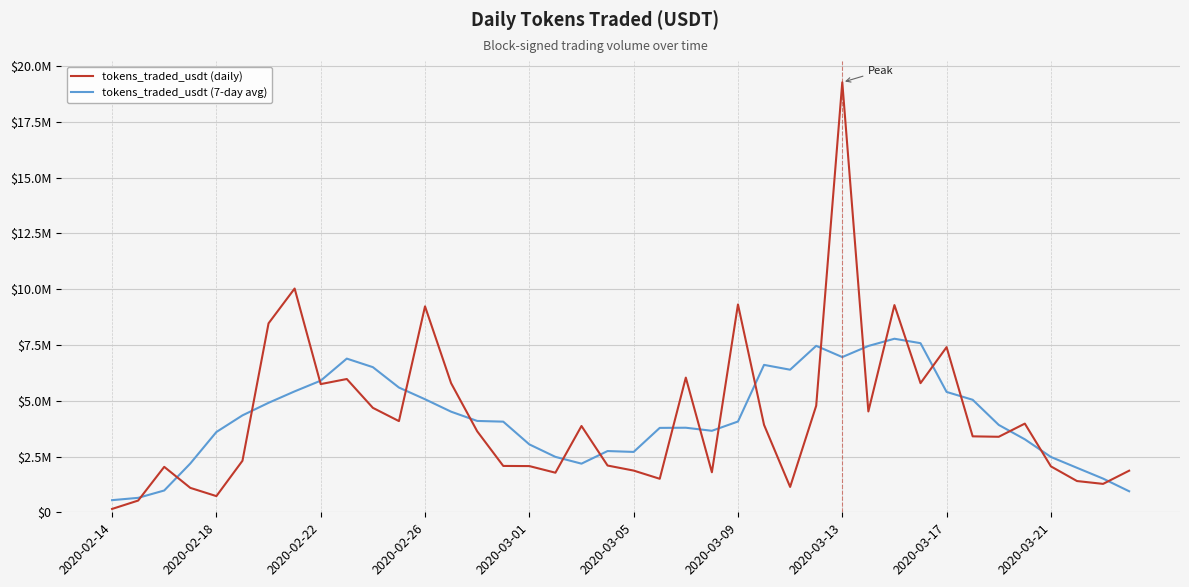

Rank the series by their average value, from highest to lowest.

tokens_traded_usdt (daily), tokens_traded_usdt (7-day avg)